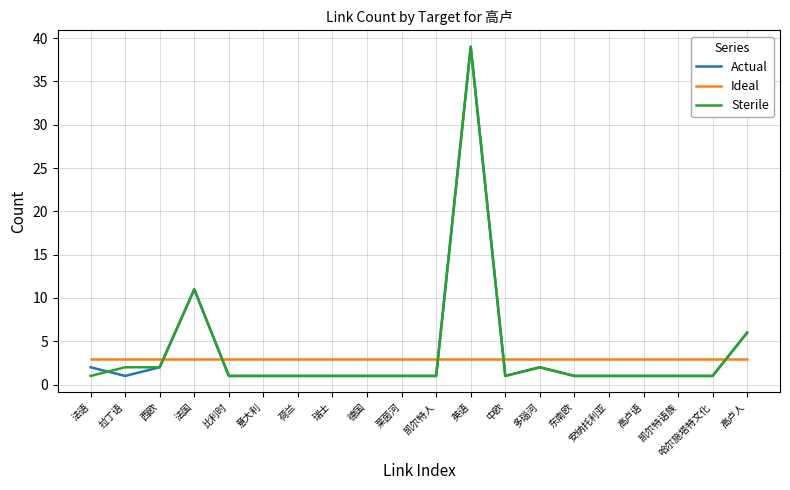

In Actual, how many points are higher than both neighbors (excluding endpoints)?

3